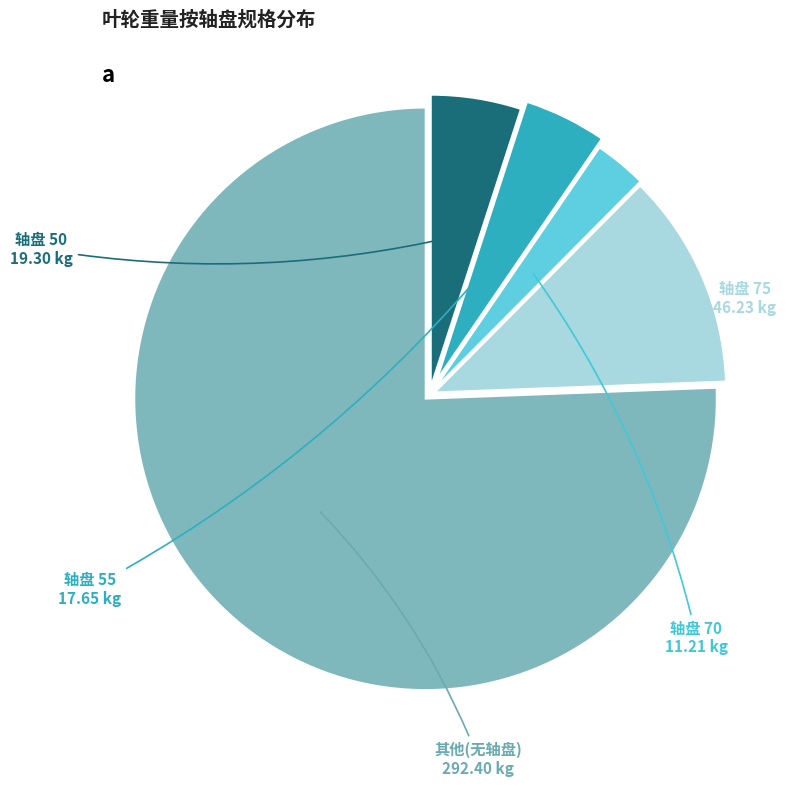

Is there any slice that represents more than half of the pie?

Yes